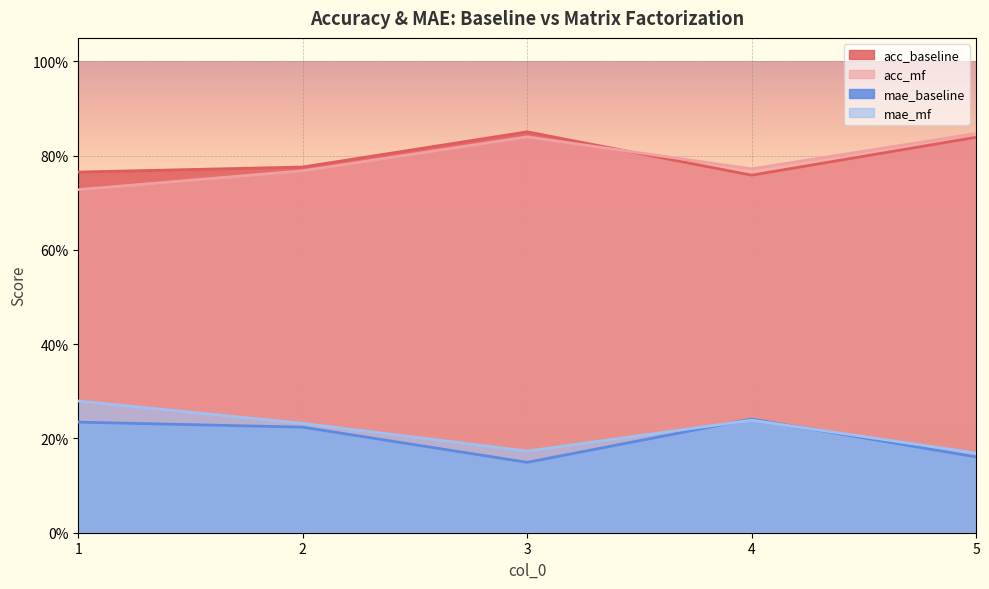

How many series are shown in this chart?

4